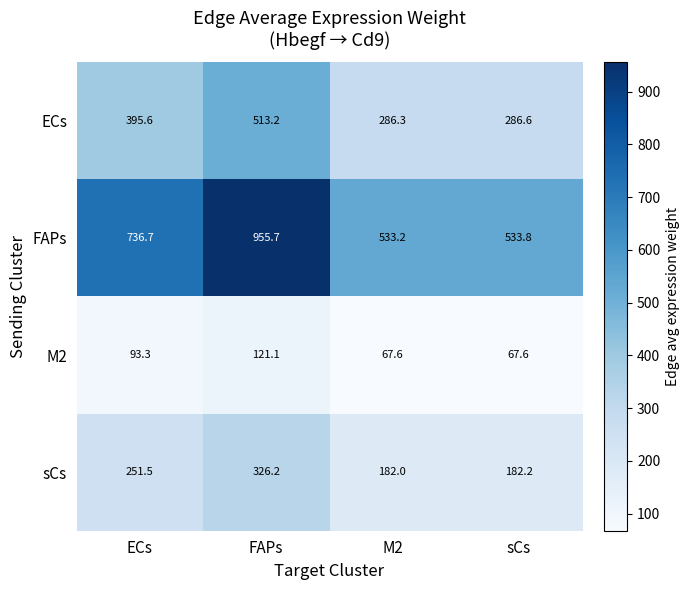

At which category does the chart reach its peak across all series?

FAPs